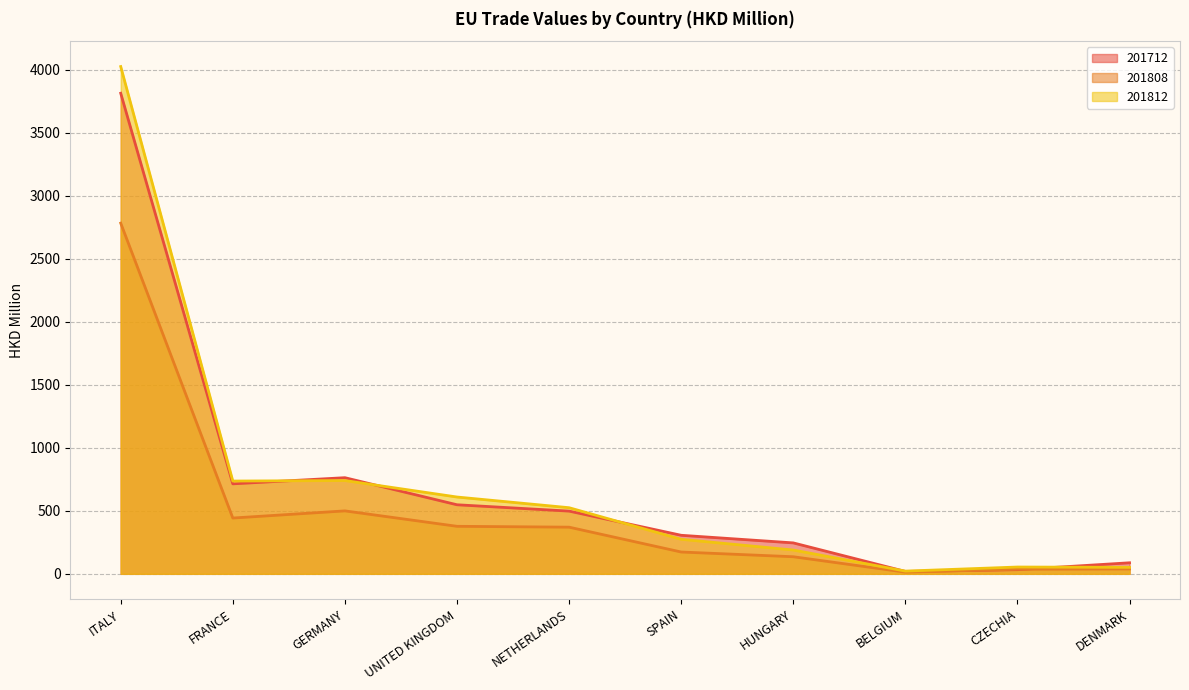

What is the difference between the highest and lowest values at FRANCE?

293.4